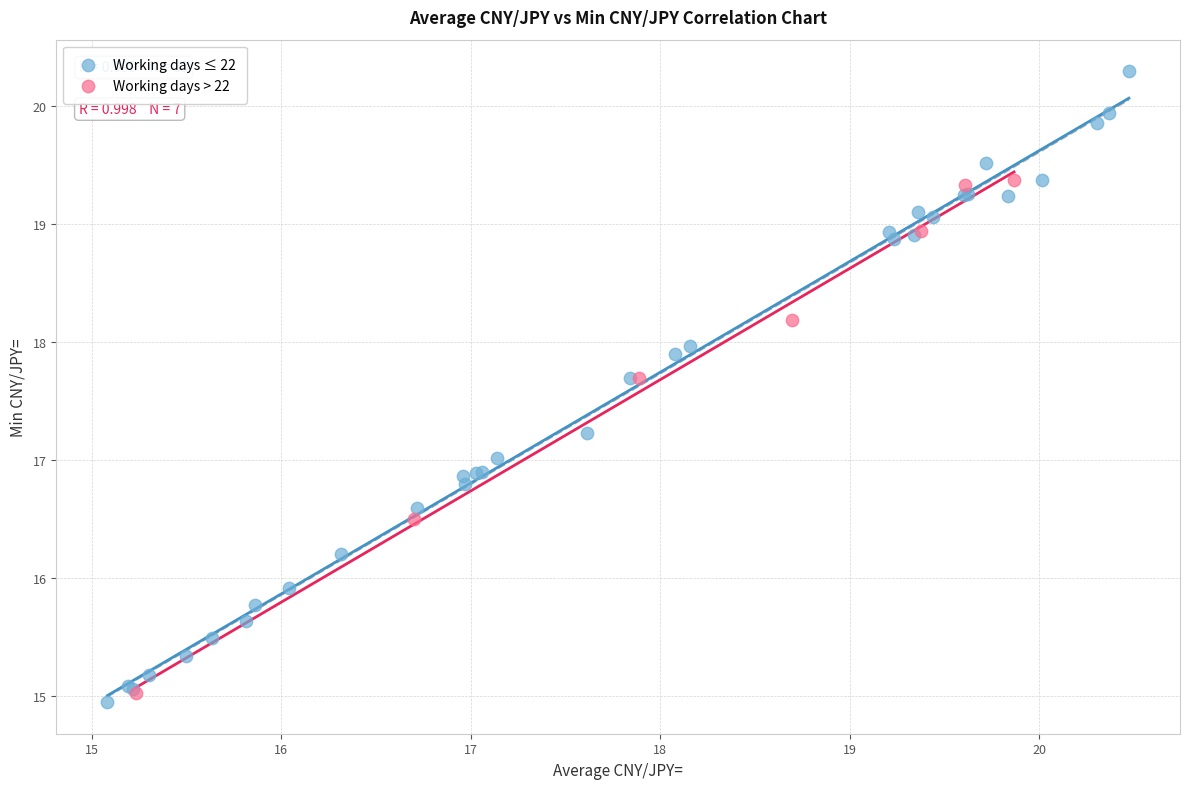

What are all the series names shown in the legend?

Working days ≤ 22, Working days > 22